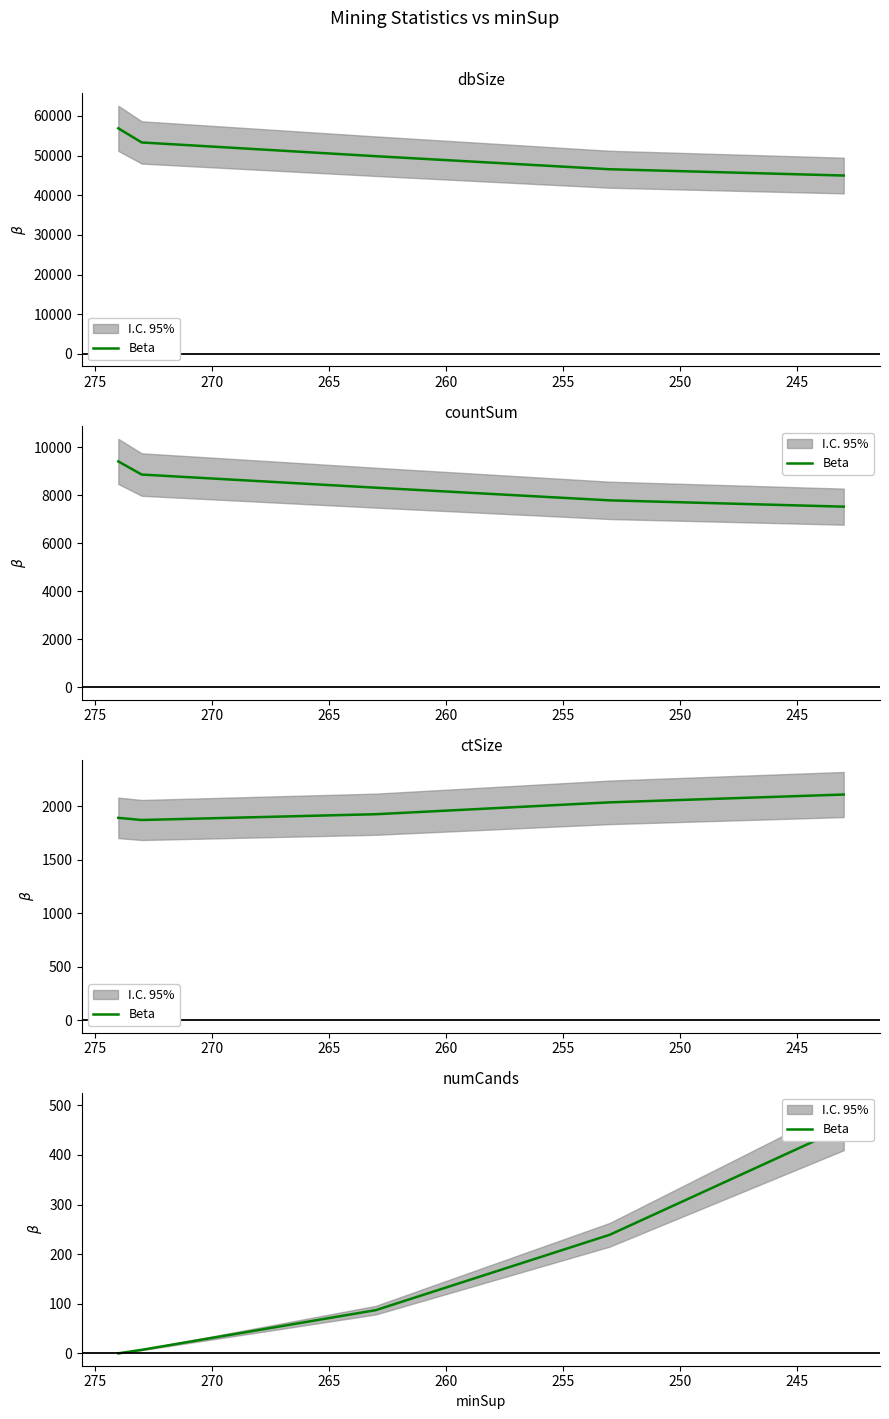

Where is the data nearest to the value 227?

255